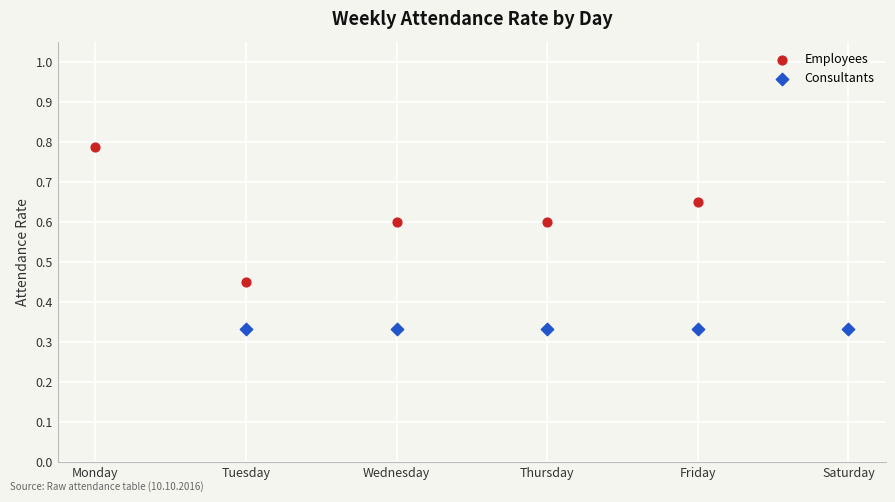

Which series contains the highest Y value?

Employees